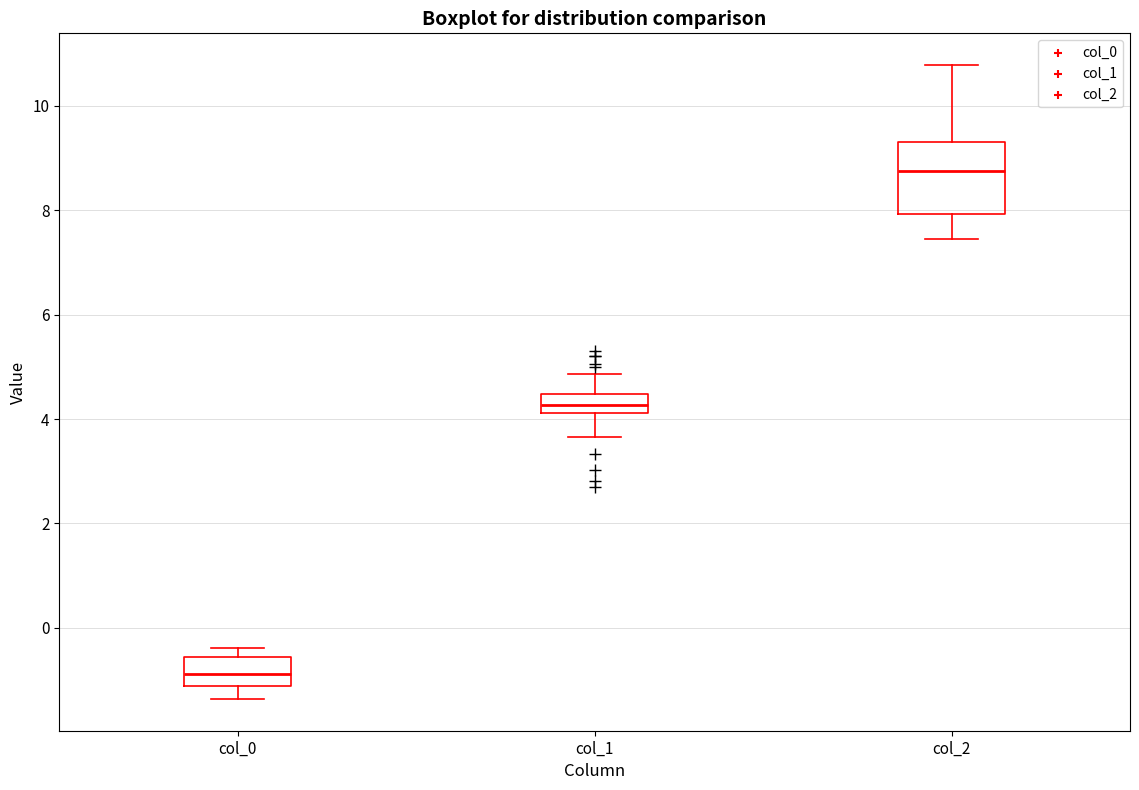

Reading left to right, transcribe this box plot: for each box, give where its median line is, the range the box spans, and where its two whiskers end, as read against the y-axis. The values are not printed on the chart, so give them approximately, as read against the axis.

col_0: median -0.8, box -1.2 to -0.6, whiskers -1.4 to -0.4
col_1: median 4.2 (inside the box), box 4.2 to 4.4, whiskers 3.6 to 4.8
col_2: median 8.8, box 8.0 to 9.4, whiskers 7.4 to 10.8